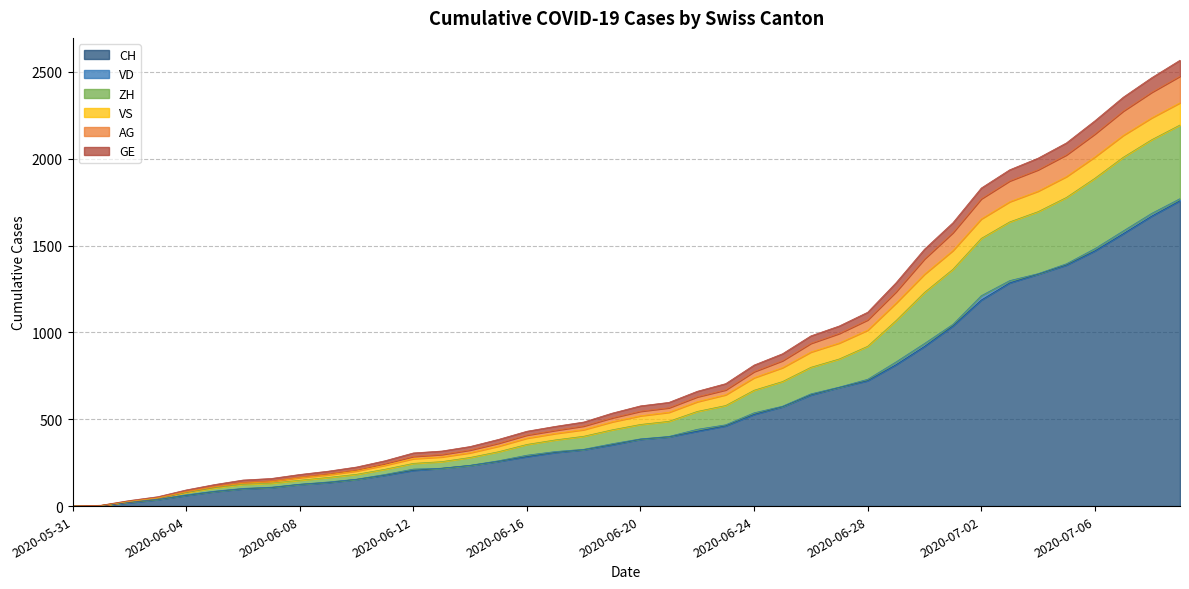

How many lines are shown in the chart?

6